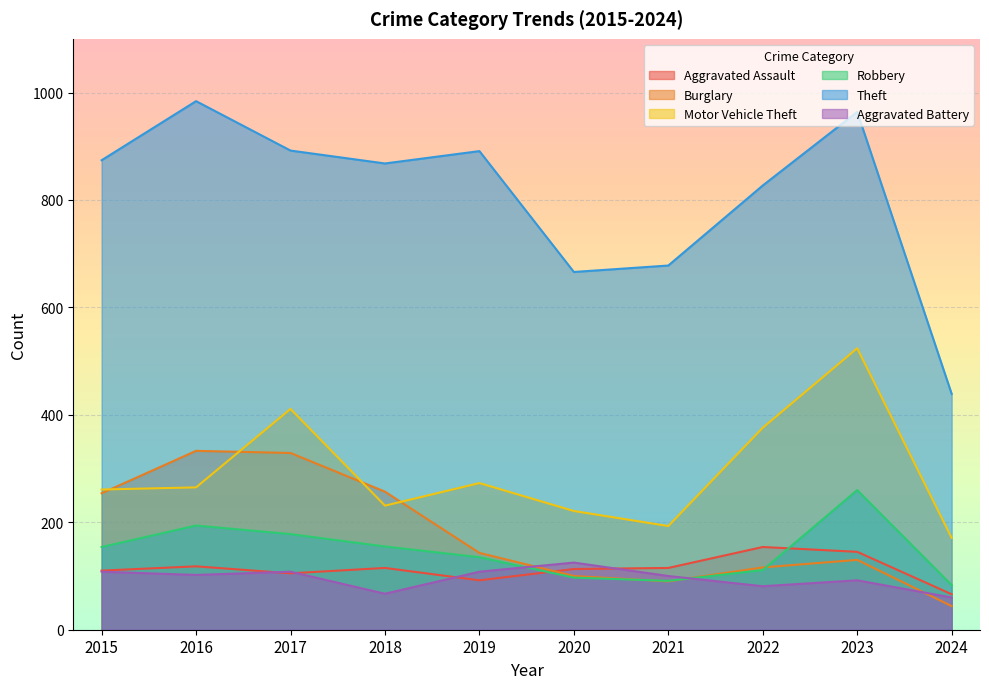

What is the maximum value for Burglary?

333